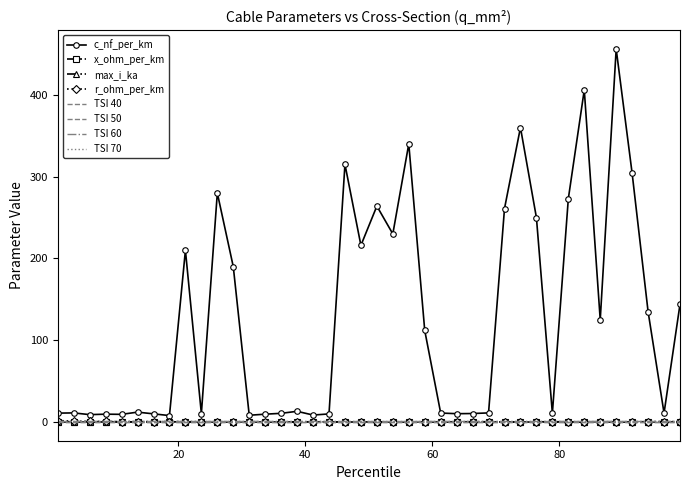

What is the highest value of the c_nf_per_km series?

456.0